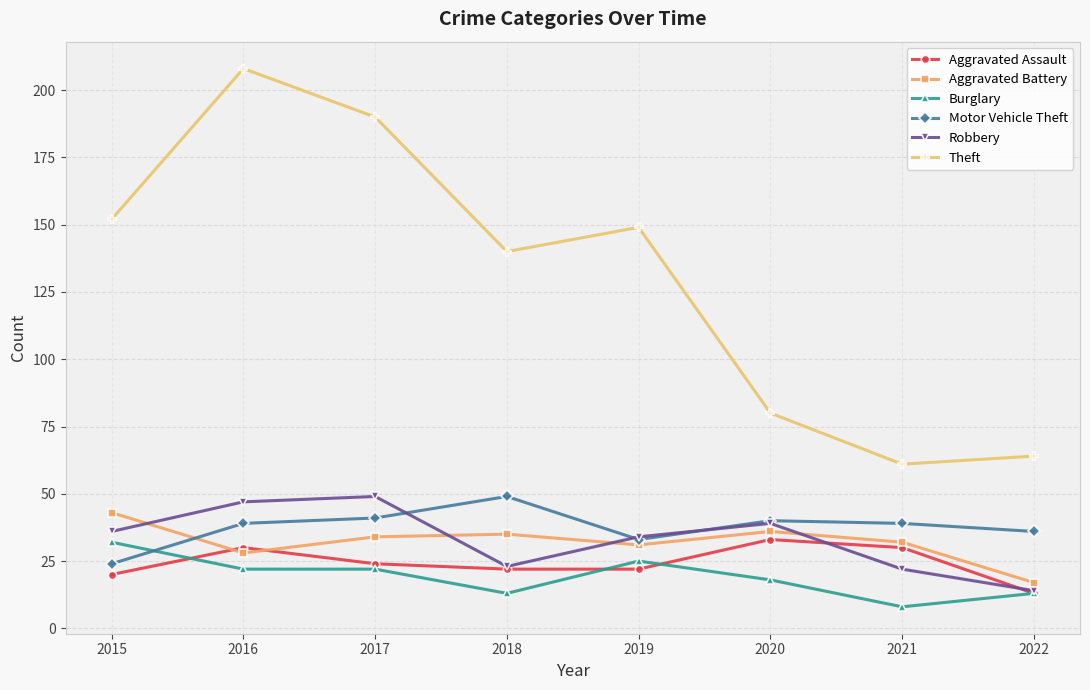

What is the minimum value for Burglary?

8